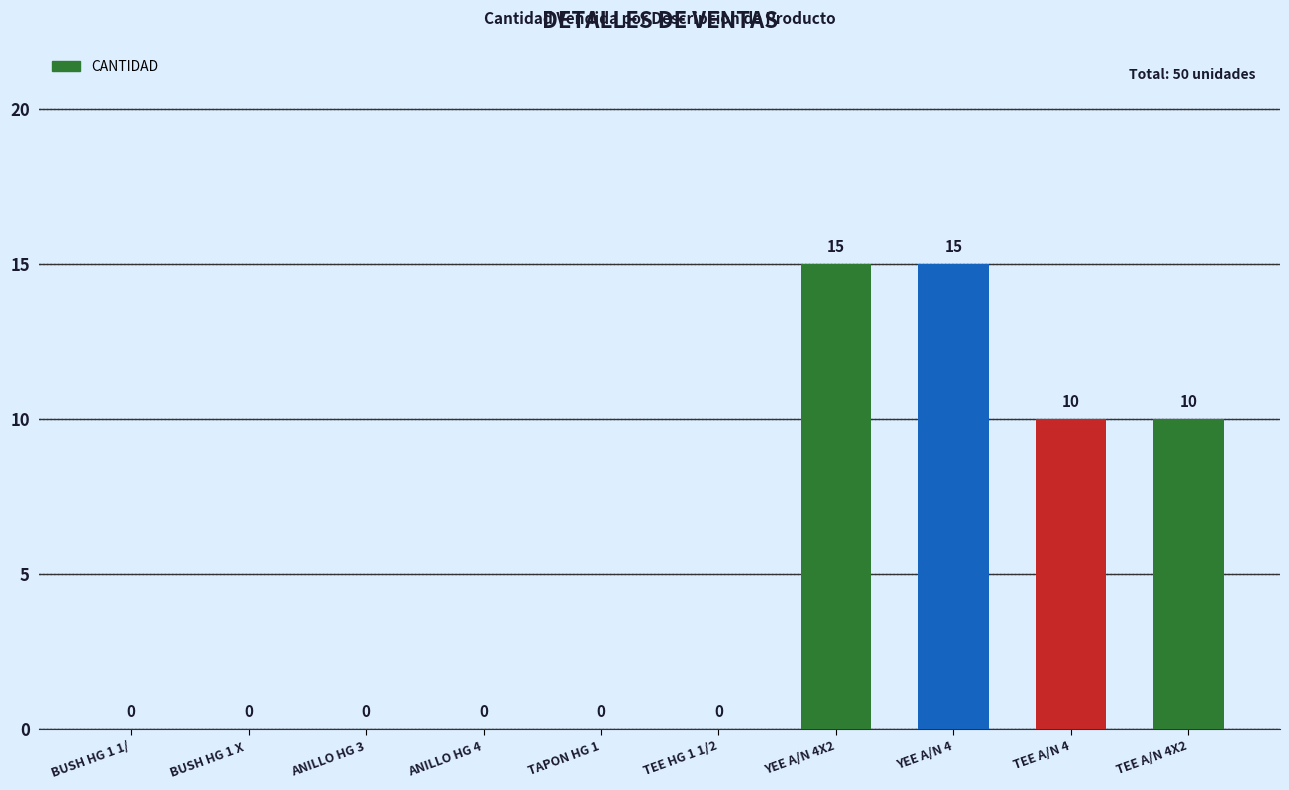

What is the greatest value displayed?

15